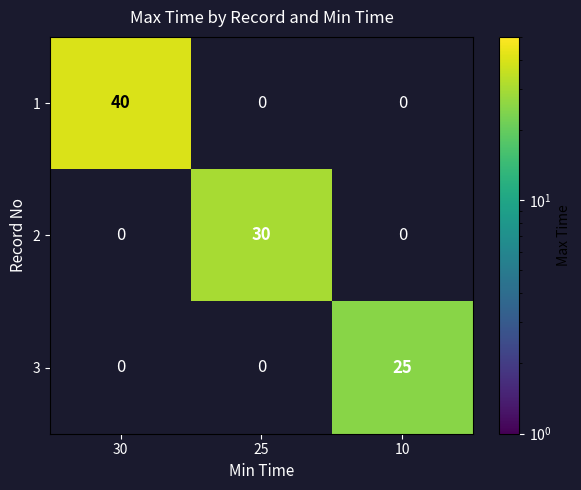

Which series changed the most between 30 and 25?

1